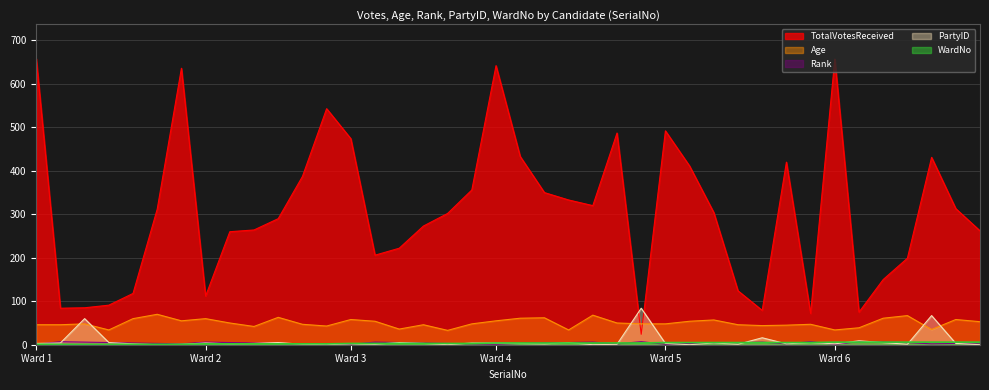

Which series has the widest spread of values?

TotalVotesReceived